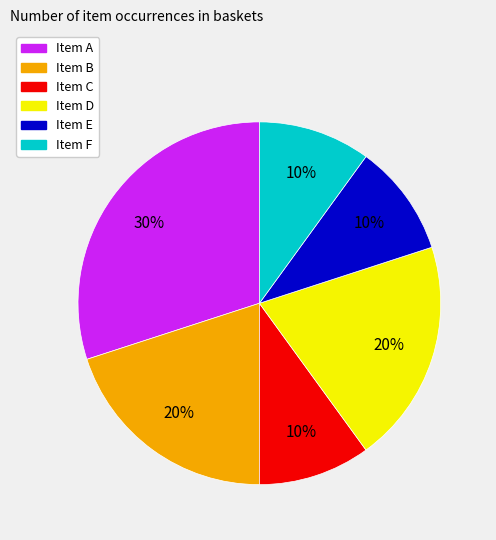

Is there any slice that represents more than half of the pie?

No